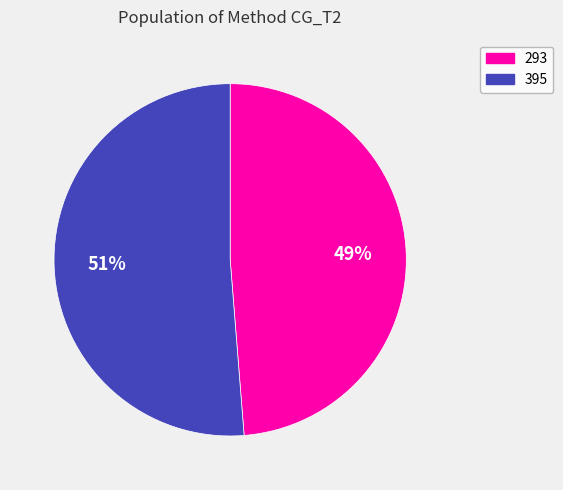

How many segments does this pie chart have?

2